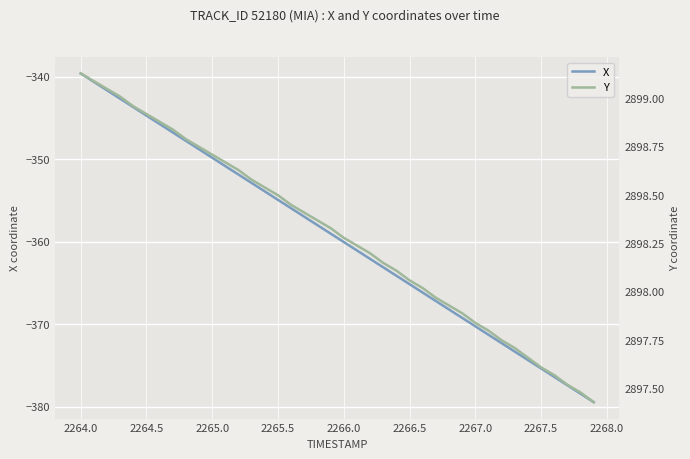

Where does the X series first go above -359?

2264.0